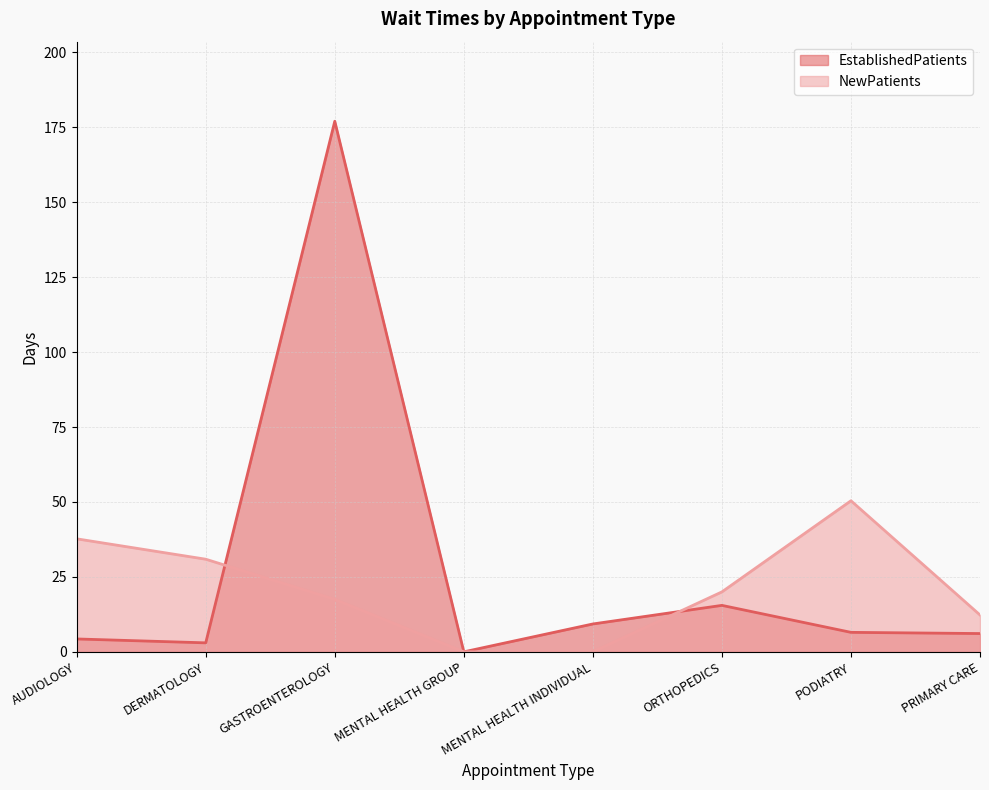

Where is NewPatients nearest to the value 25?

ORTHOPEDICS